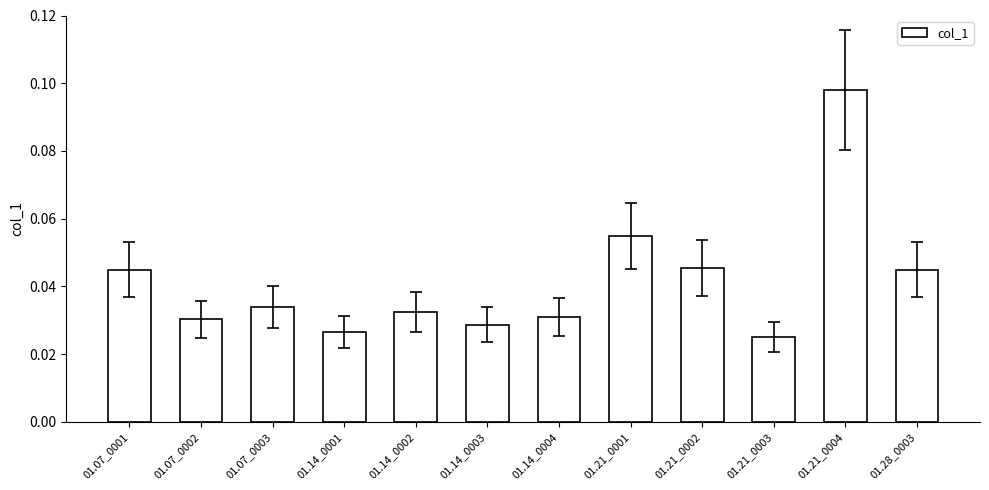

How many bars are there in total?

12